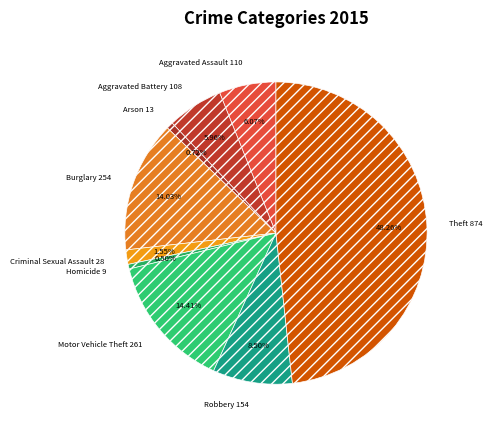

Count the number of slices in the pie.

9